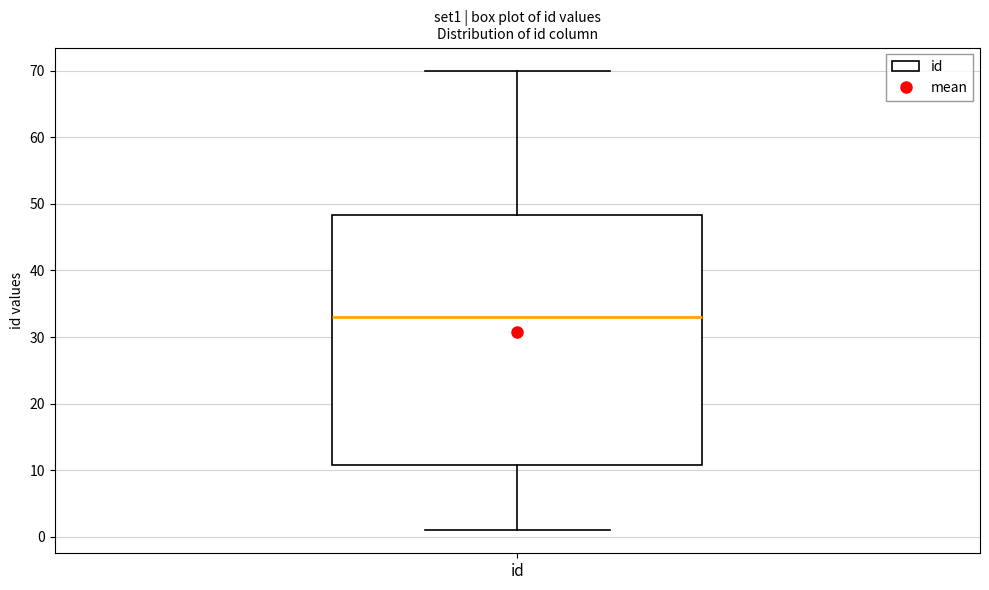

Transcribe this box plot: give where the median line is, the range the box spans, and where the two whiskers end, as read against the y-axis. The values are not printed on the chart, so give them approximately, as read against the axis.

median 33, box 11 to 48, whiskers 1 to 70